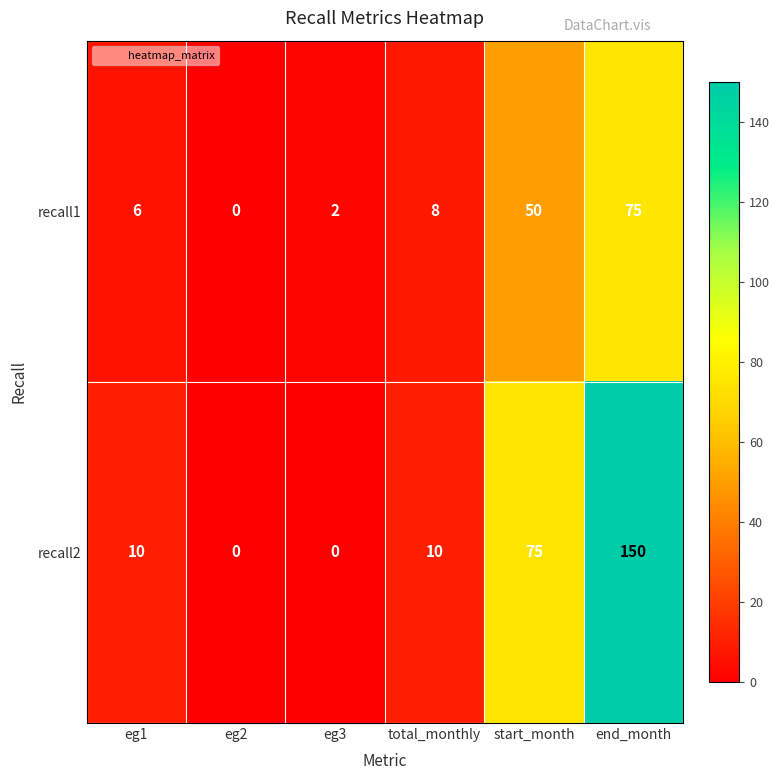

What is the greatest value displayed?

150